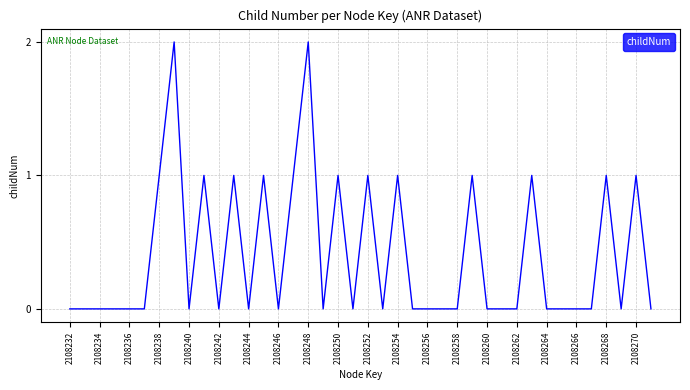

True or false: the data shows -1 at 2108234.

False